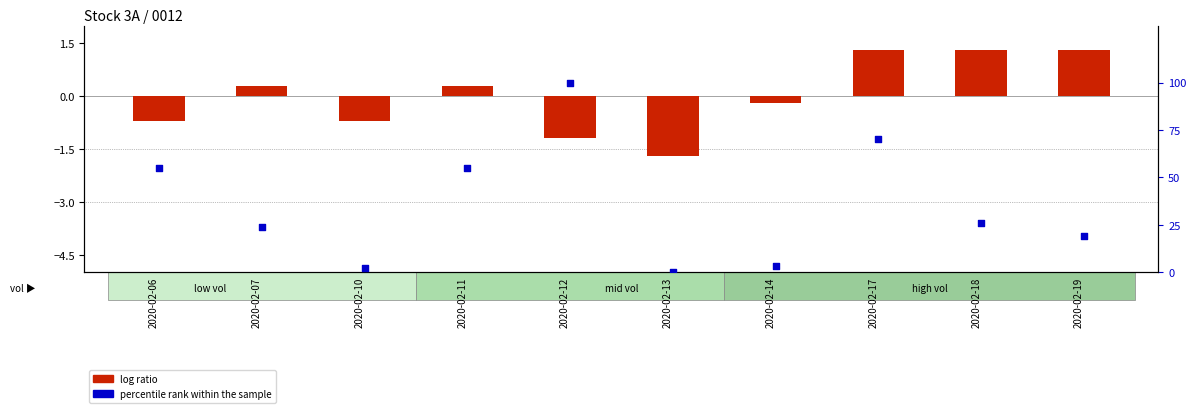

What are all the series names shown in the legend?

log ratio, percentile rank within the sample